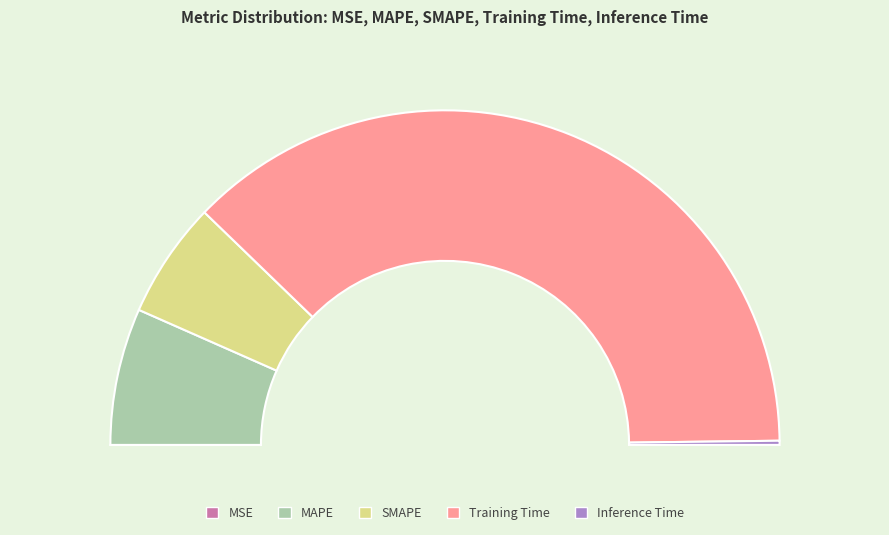

Do MSE and SMAPE together represent more than half of the pie?

No